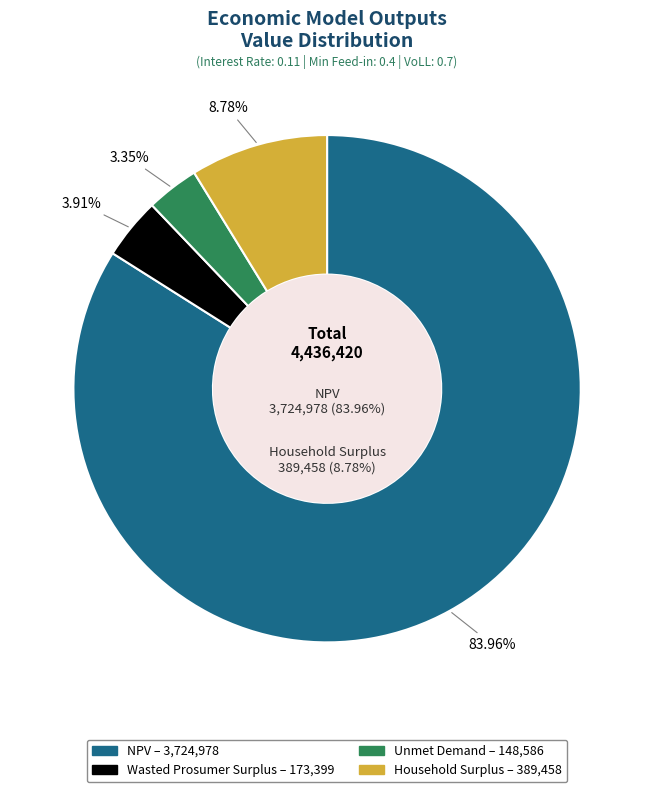

How many segments does this pie chart have?

4